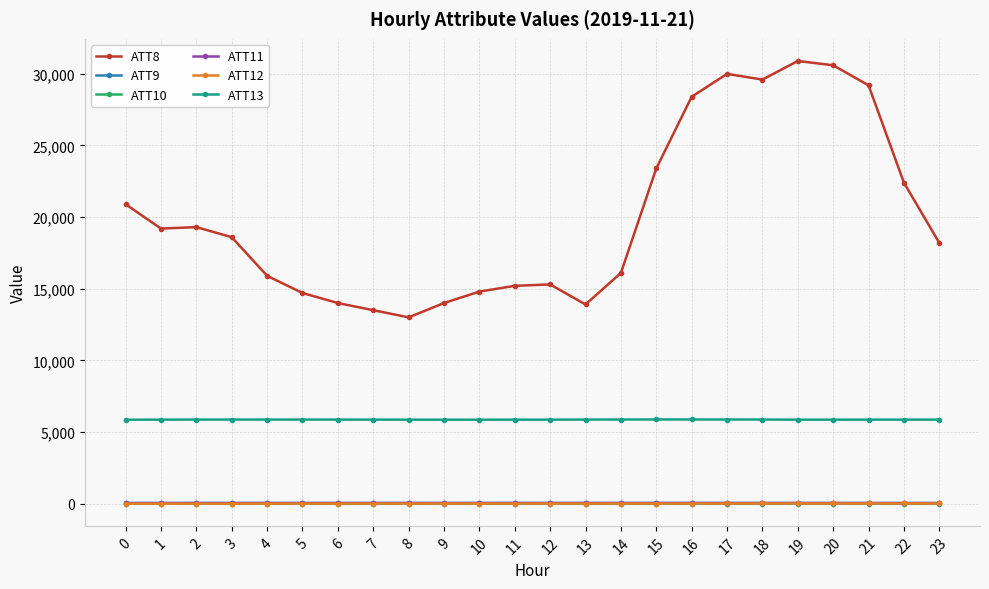

How many lines are shown in the chart?

6